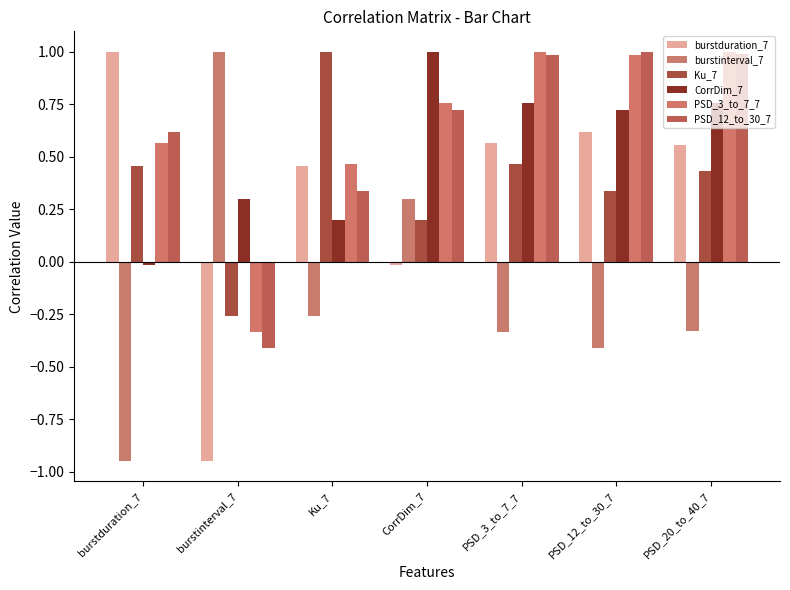

Between PSD_20_to_40_7 and burstinterval_7, which is larger?

PSD_20_to_40_7